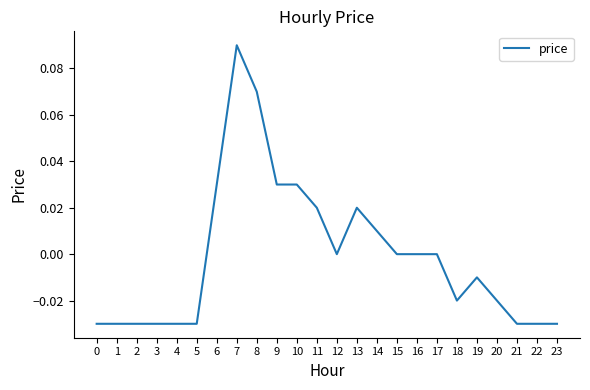

The value at 4 is -0.0. True or false?

True